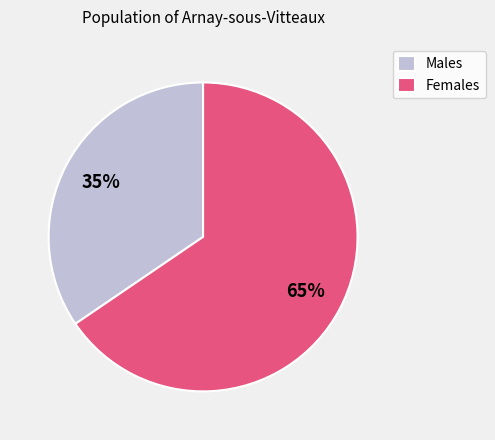

Does any single category account for the majority?

Yes